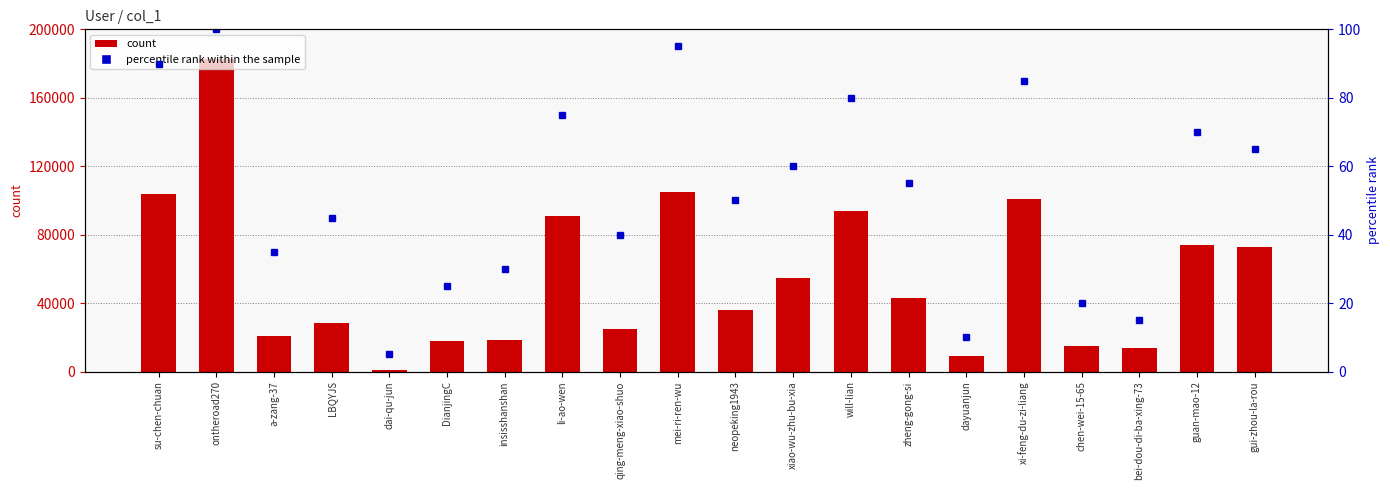

Reading left to right, what are all the values shown in this chart?

count: 104024	182632	20831	28125	1130	17892	18158	91091	24828	104814	36059	54510	93975	43157	8946	100978	14902	13645	73779	73069
percentile rank within the sample: 90	100	35	45	5	25	30	75	40	95	50	60	80	55	10	85	20	15	70	65